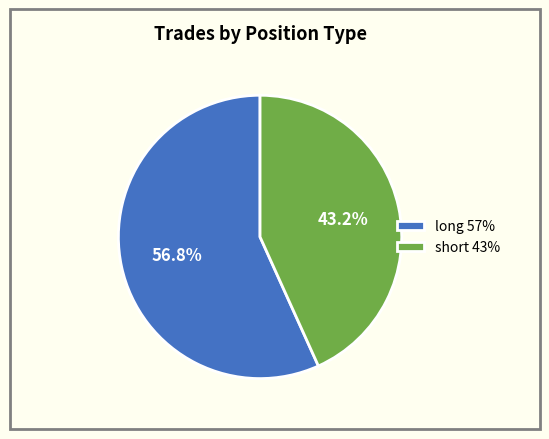

Approximately how many times larger is the value at long compared to short?

1.3